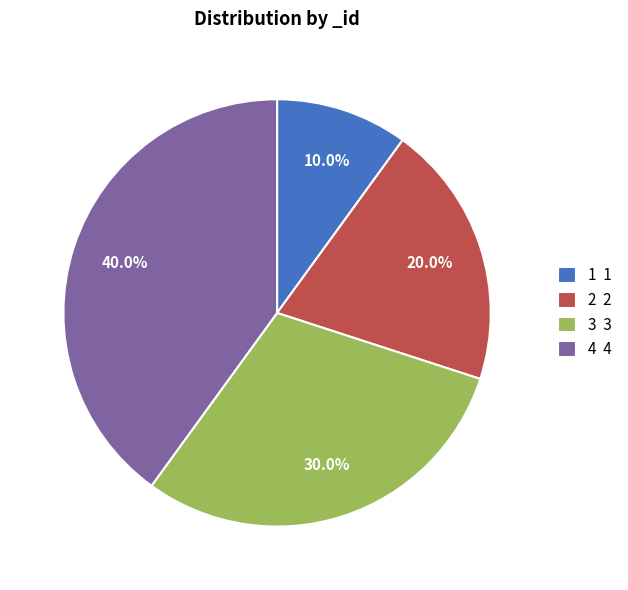

Between 1 and 4, which is larger?

4